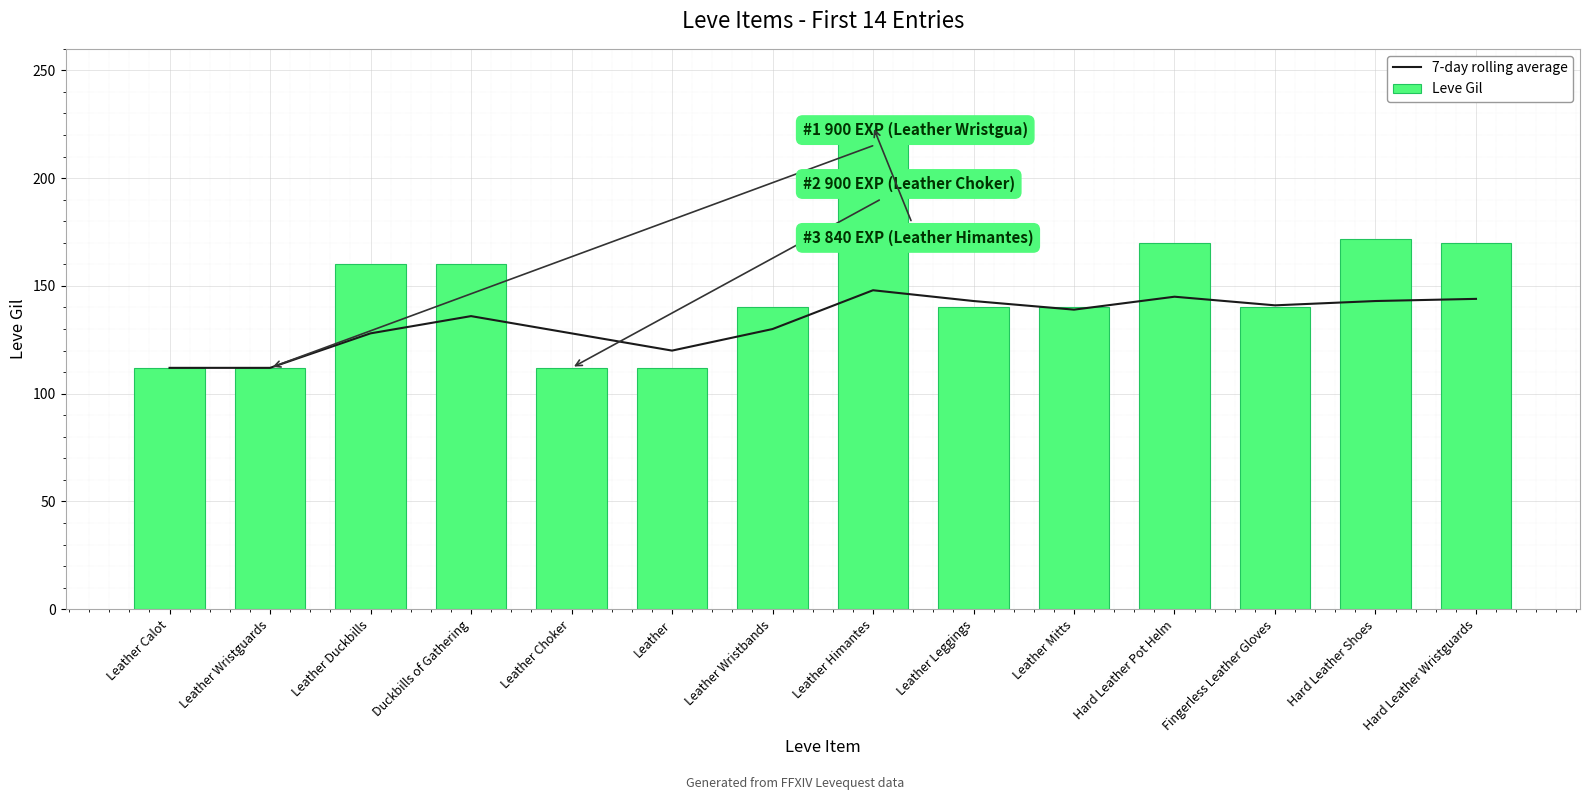

What is the average value of the Leve Gil series?

147